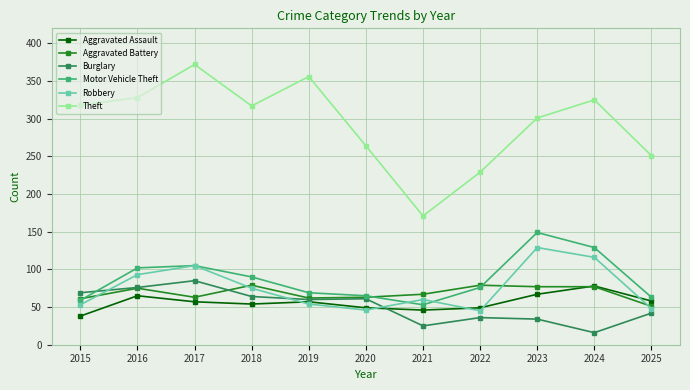

Is the value of Robbery at 2017 greater than the value of Aggravated Assault at 2022?

Yes